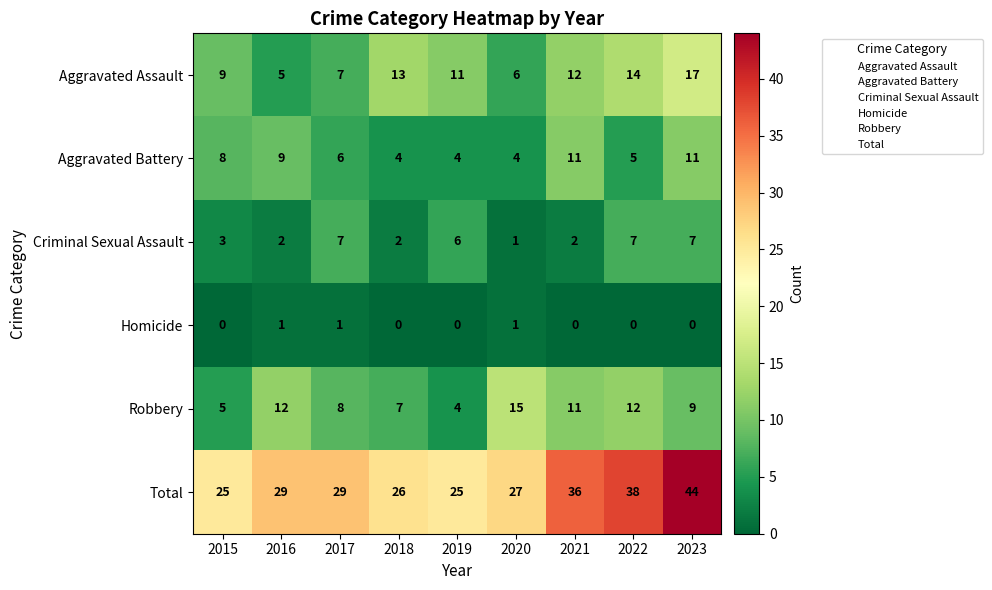

Which series has the widest spread of values?

Total